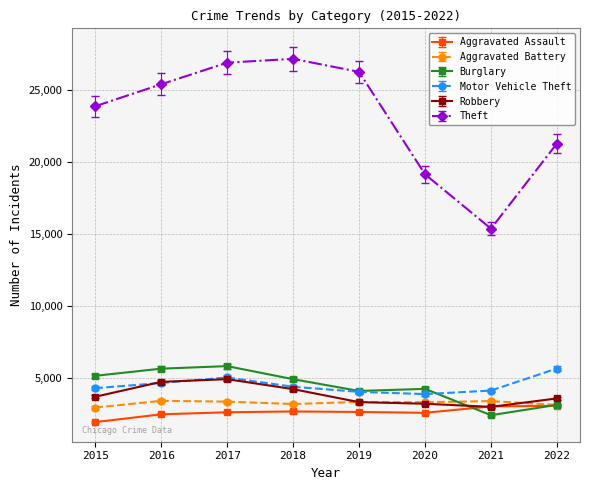

True or false: Robbery and Theft intersect in this chart.

False